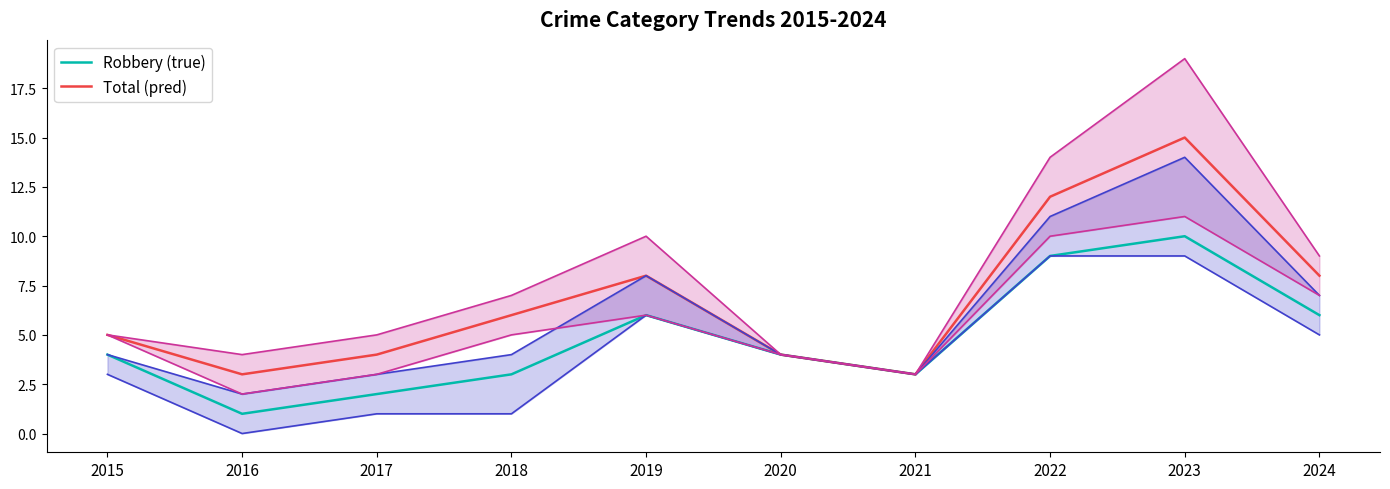

Reading left to right, list all the values displayed in this chart.

Robbery (true): 4	1	2	3	6	4	3	9	10	6
Total (pred): 5	3	4	6	8	4	3	12	15	8